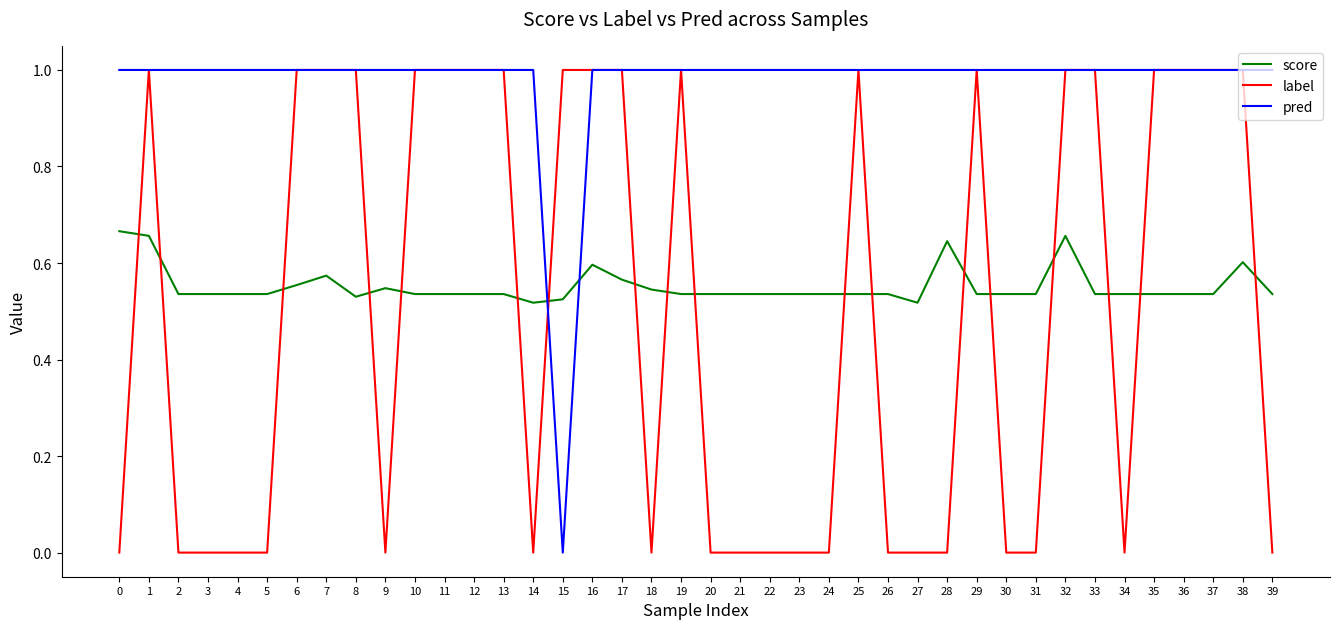

Which series ends up on top after the final intersection of score and label?

score